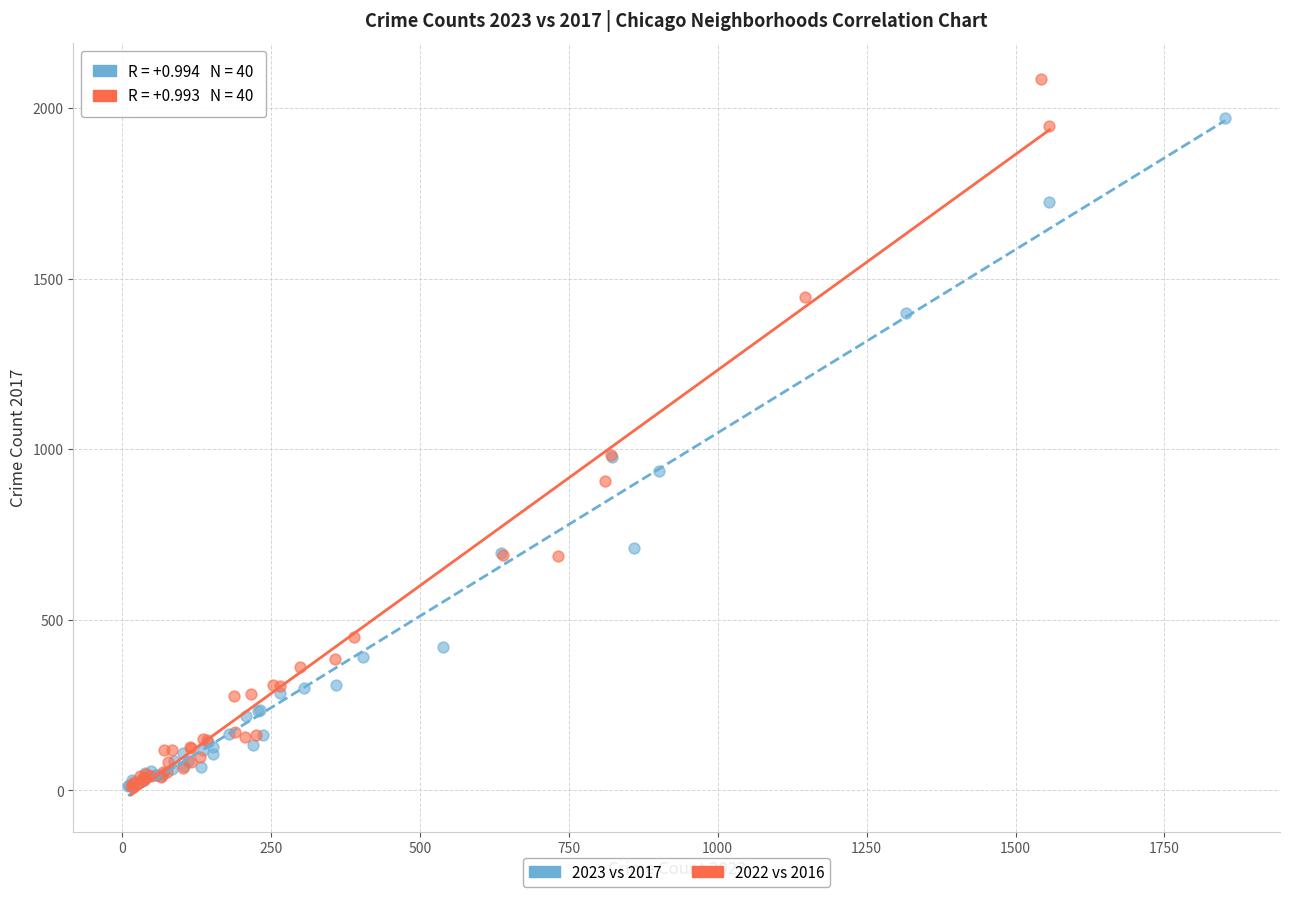

Which series has the widest spread of Y values?

2022 vs 2016